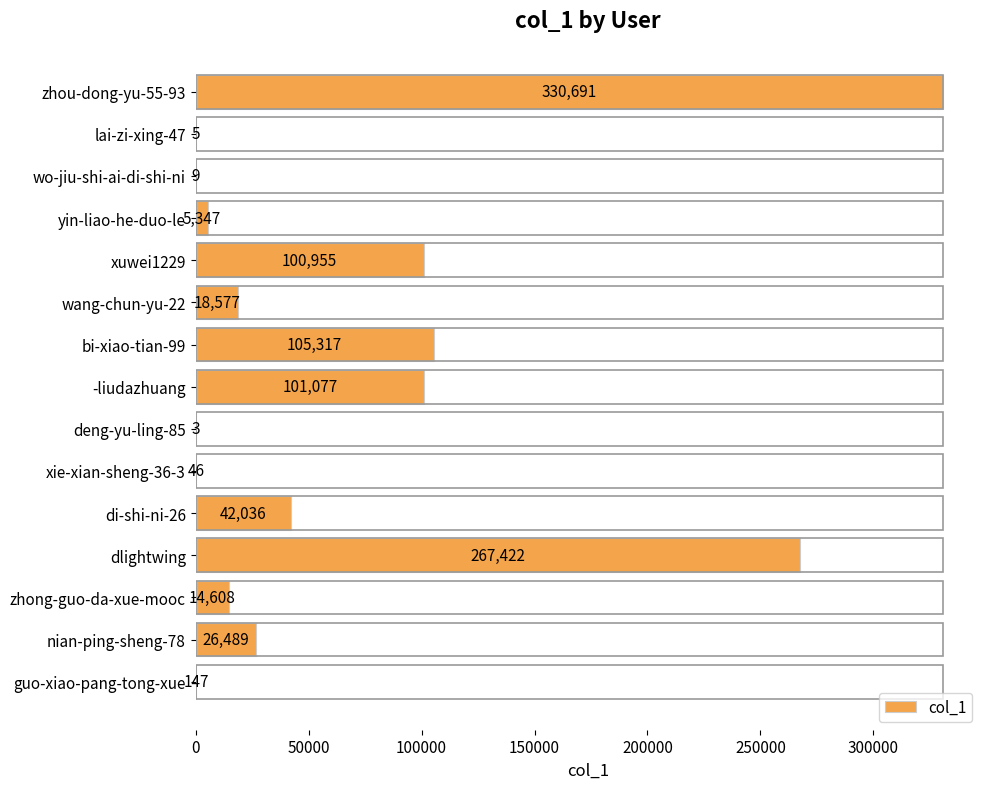

What is the ratio of the value at -liudazhuang to the value at lai-zi-xing-47?

20215.4